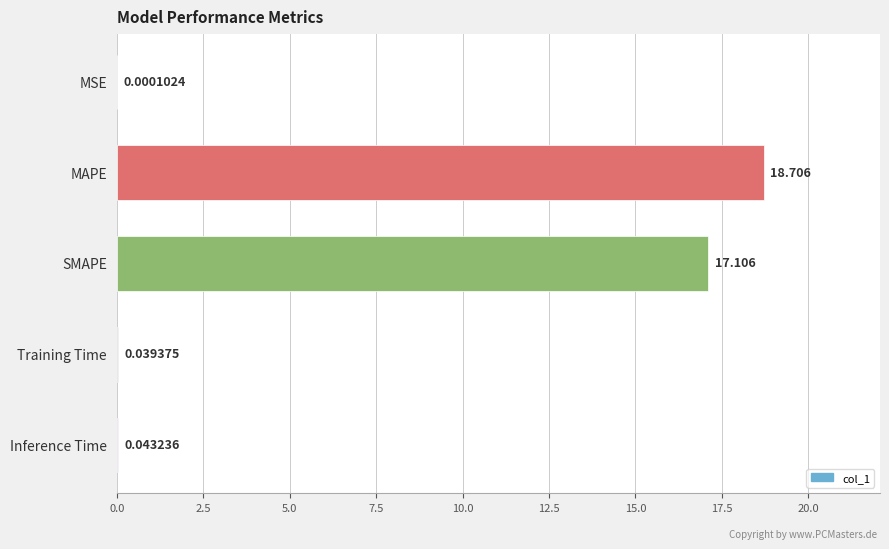

What is the sum of all values?

35.9